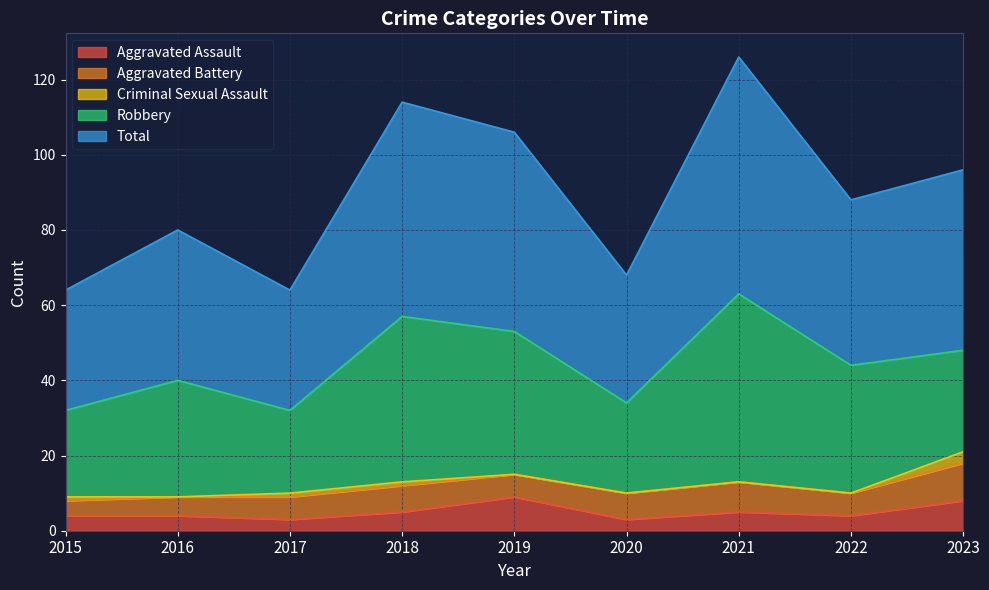

How many interior local valleys does the Criminal Sexual Assault series have?

1